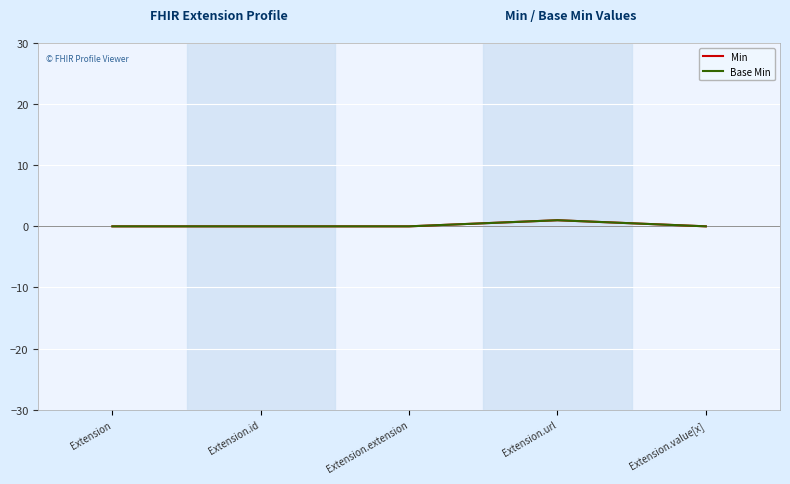

True or false: Min and Base Min intersect in this chart.

False